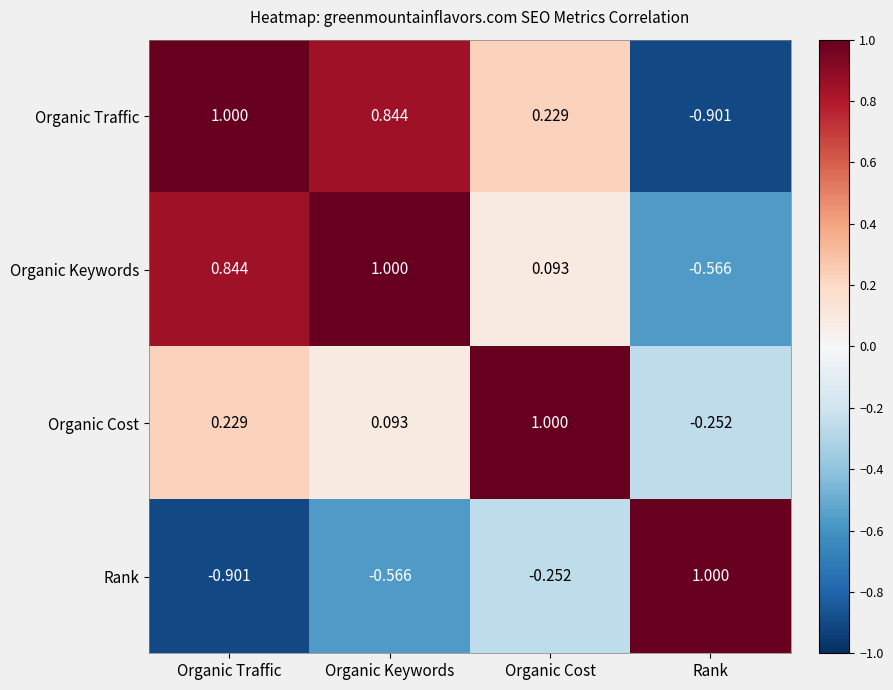

What is the total value across all series at Organic Traffic?

1.2